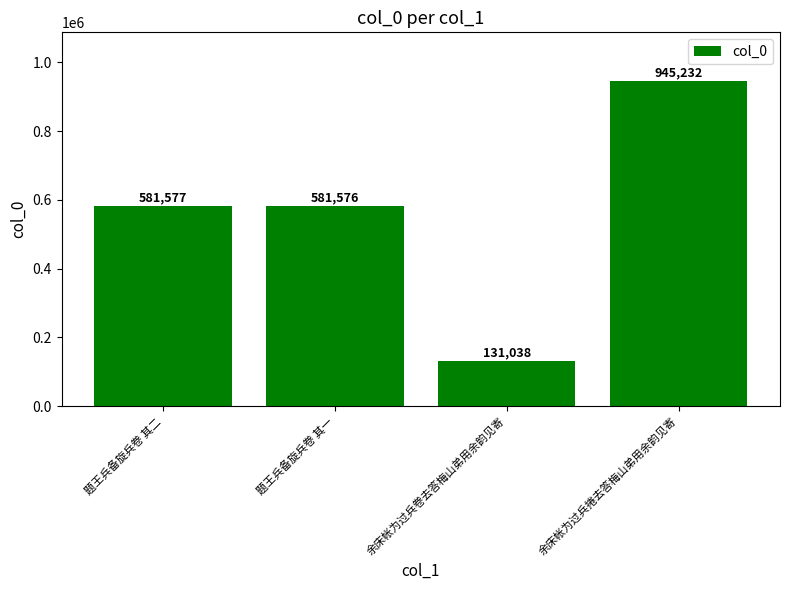

Is it true that the value at 题王兵备旋兵卷 其二 is 976682?

False